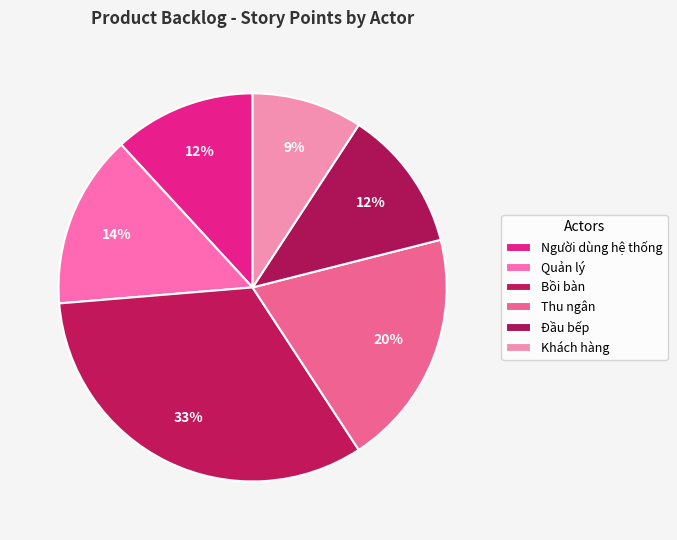

How many segments does this pie chart have?

6